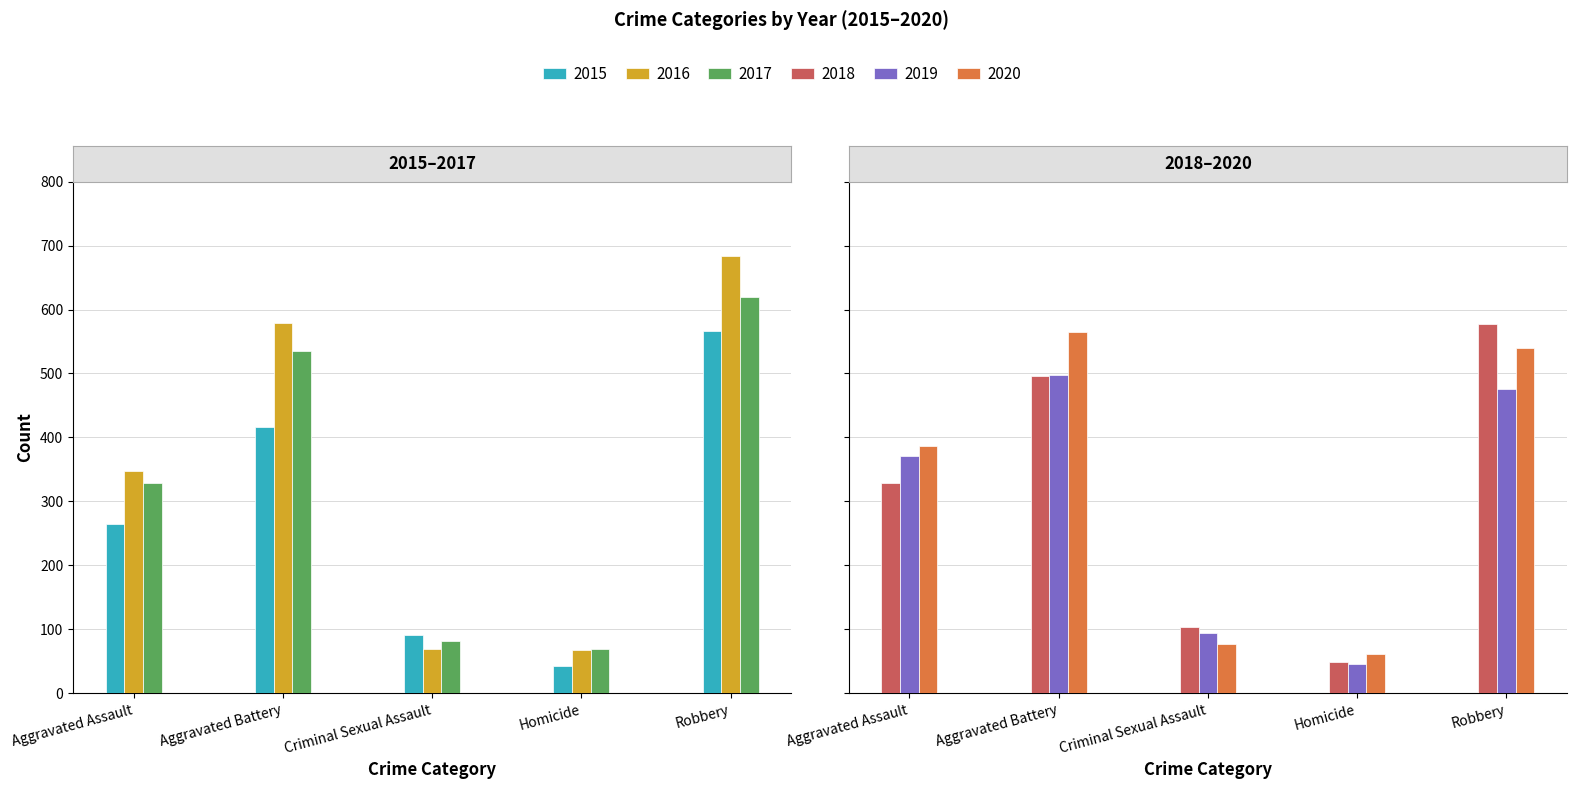

How many data points in 2019 are less than 371?

2